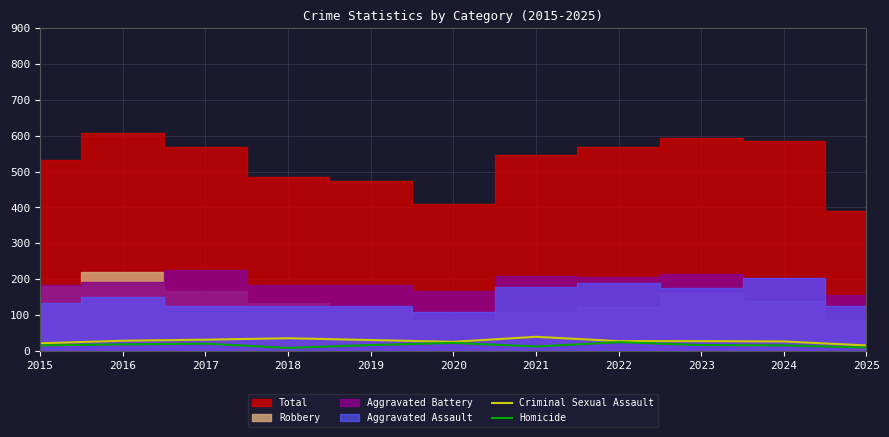

Between 2018 and 2025, which is larger?

2018